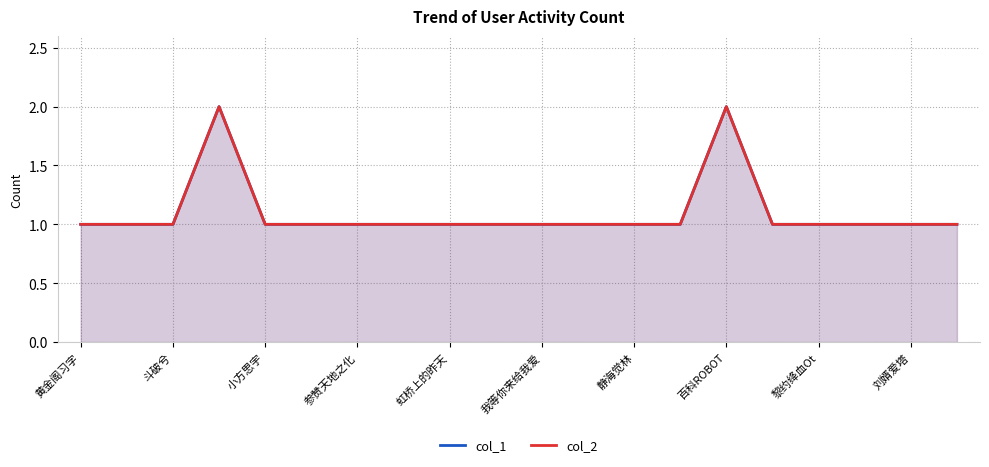

How many interior local peaks does the col_2 series have?

2